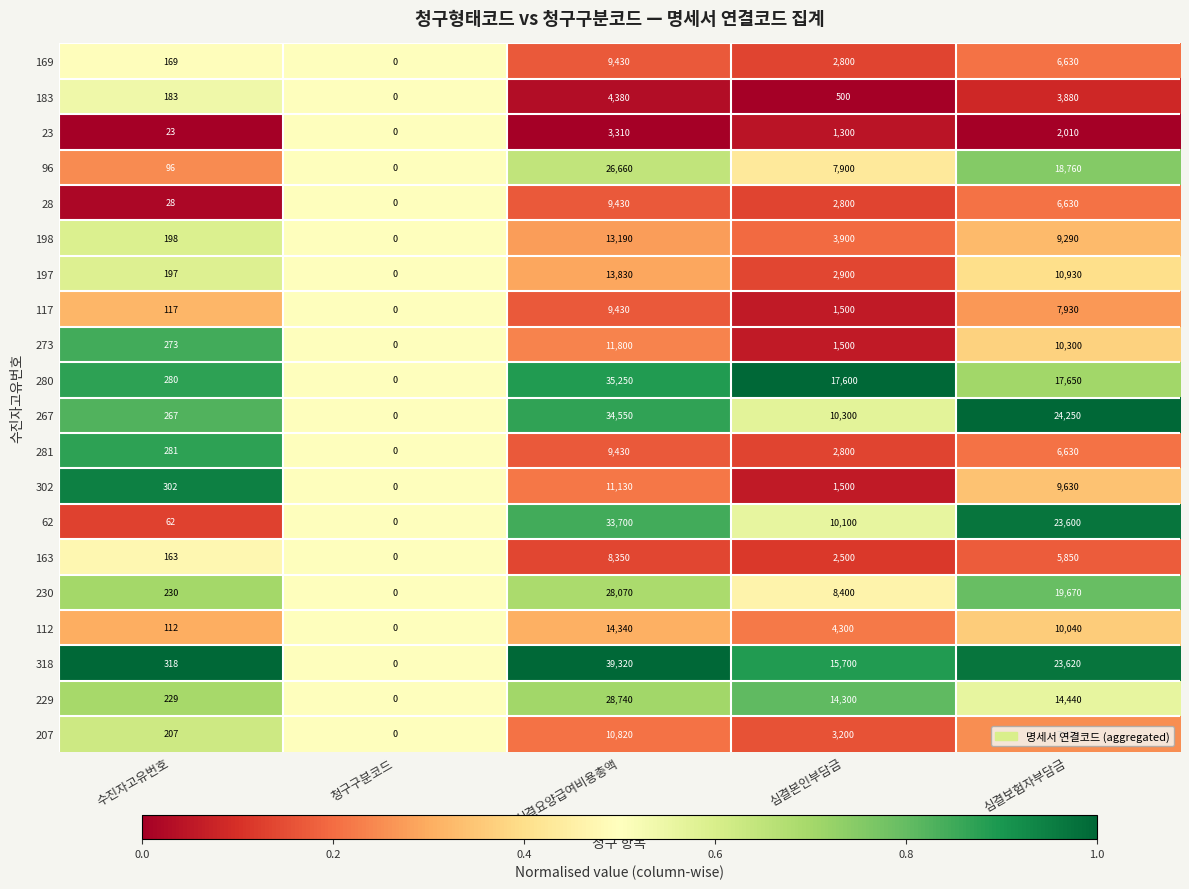

What is the sum of the 117 values at 청구구분코드 and 심결본인부담금?

1500